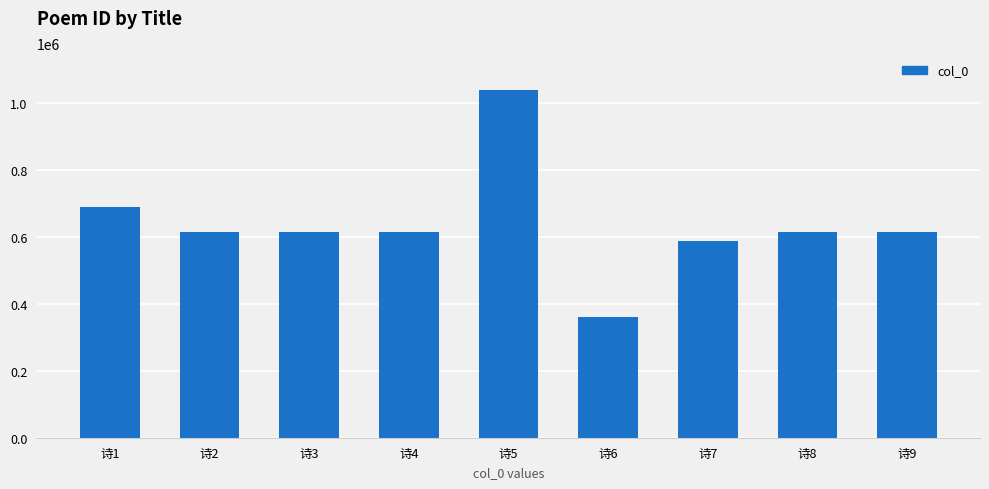

Which label corresponds to the largest value in the chart?

诗5